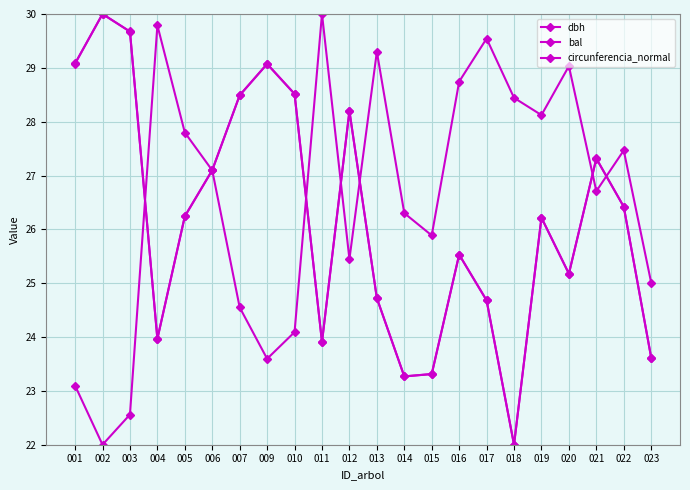

At which category does circunferencia_normal reach its first local valley?

004